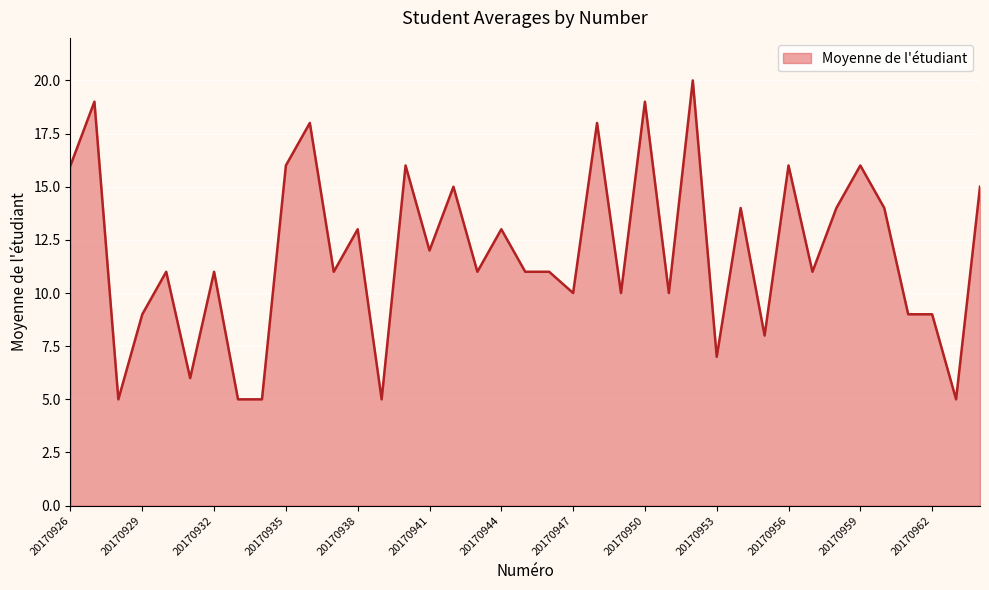

What is the smallest value displayed?

5